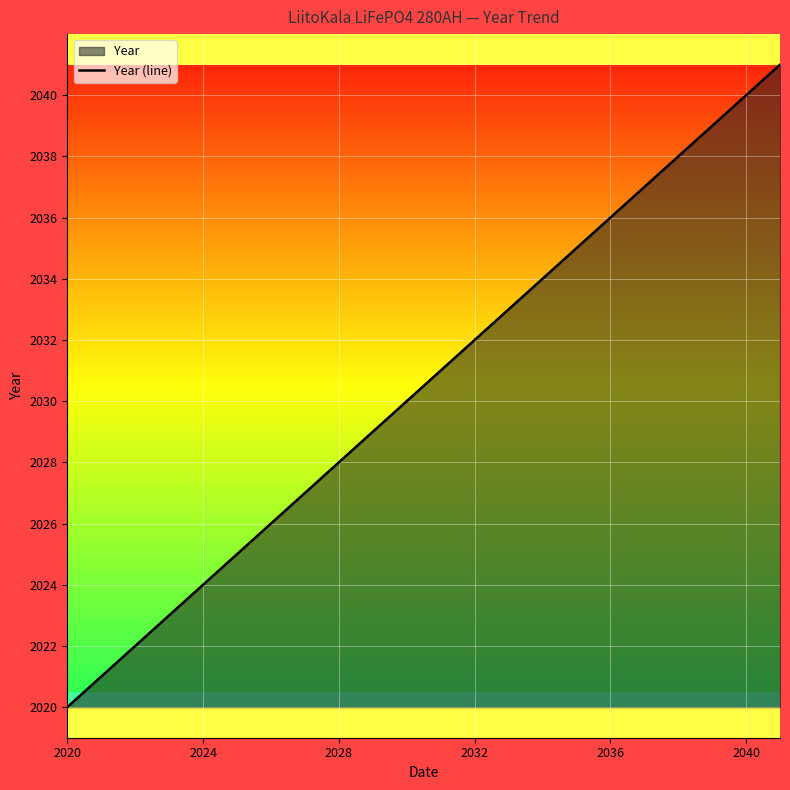

The chart shows a value of 2028 at 2028. True or false?

True